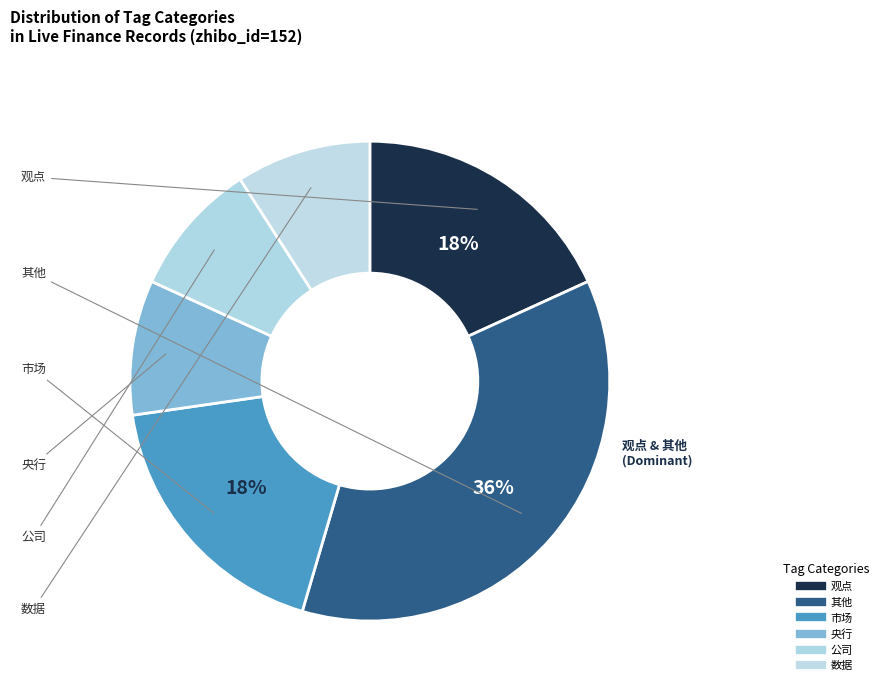

Count the number of slices in the pie.

6